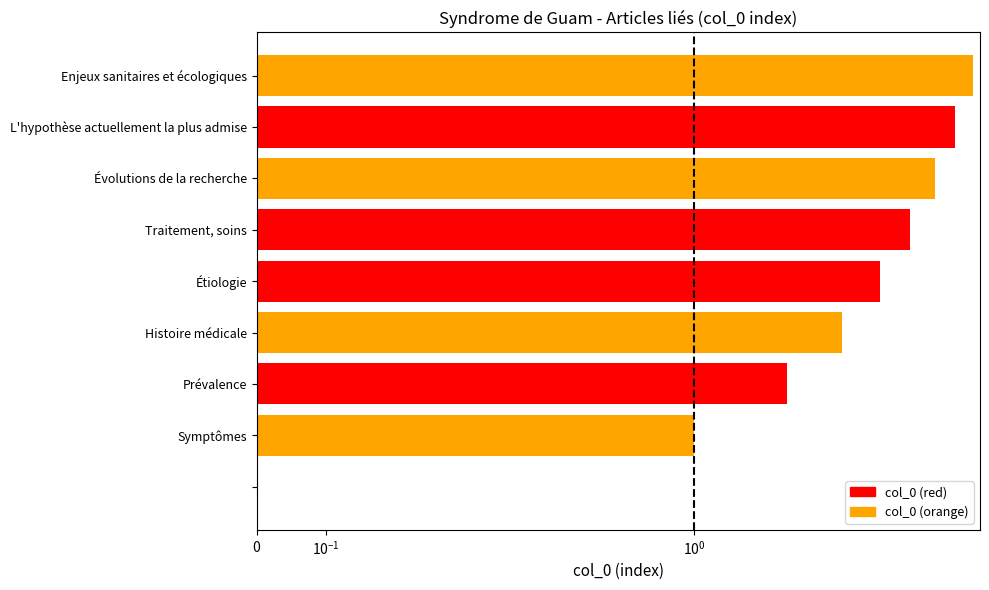

What position from the left is Traitement, soins?

6